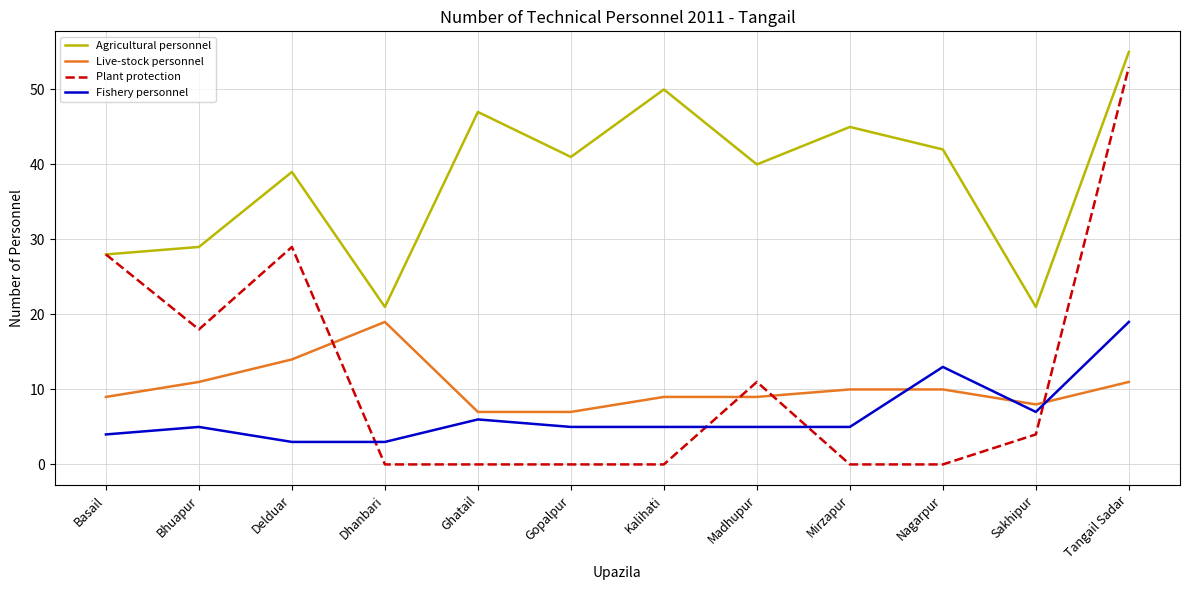

What is the average value of the Agricultural personnel series?

38